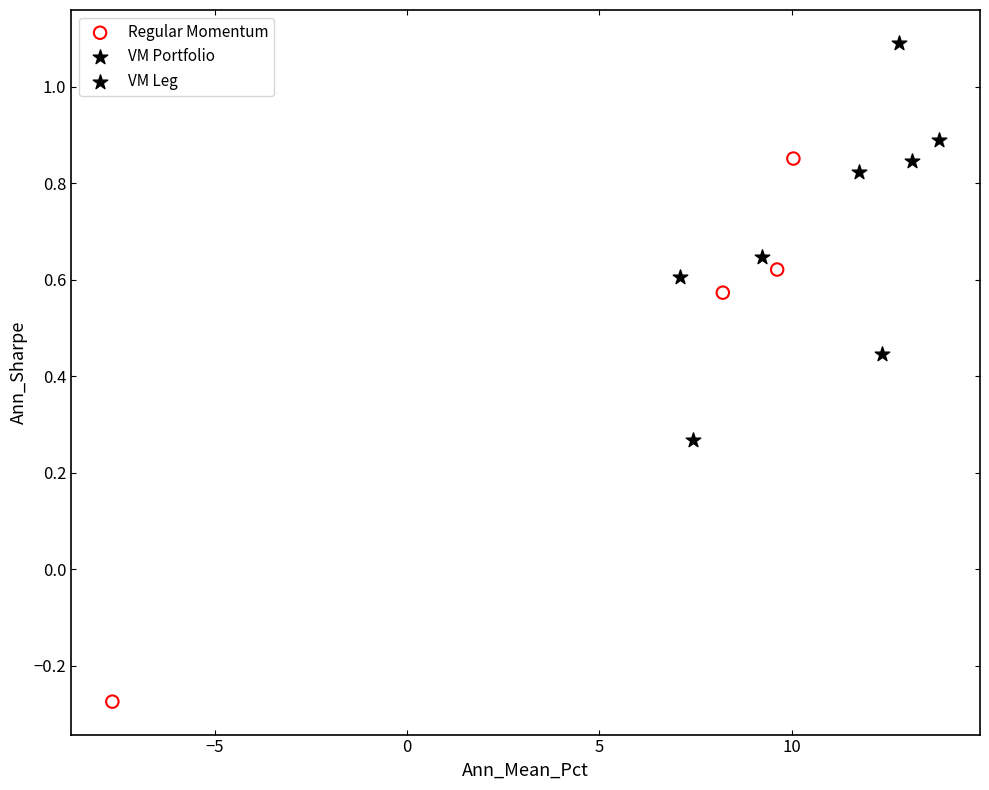

Which series contains the lowest Y value?

Regular Momentum